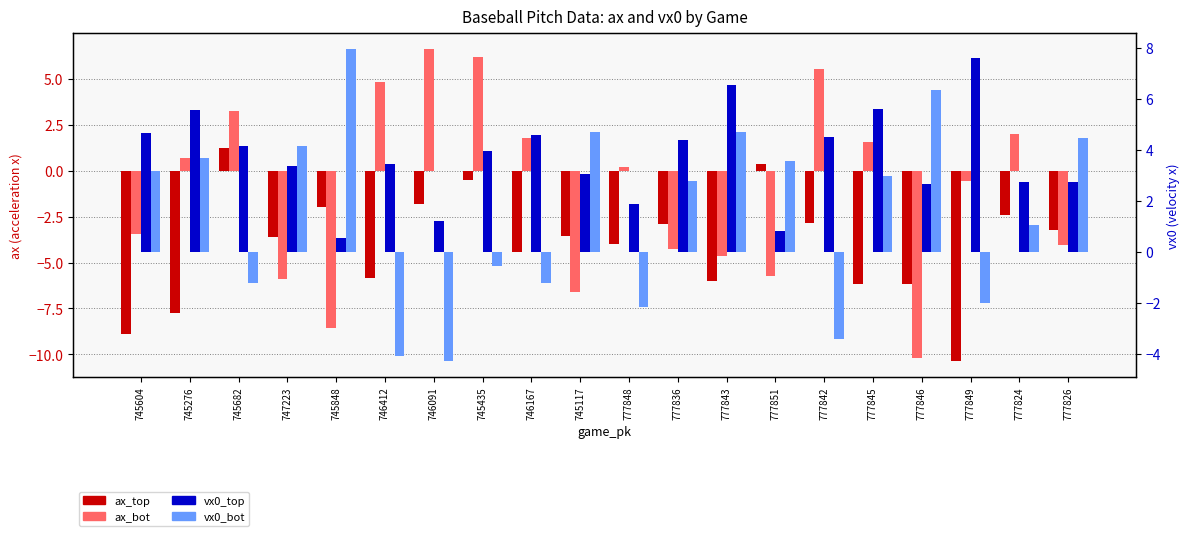

List the labels in order of ax_bot value, largest first.

746091, 745435, 777842, 746412, 745682, 777824, 746167, 777845, 745276, 777848, 777849, 745604, 777826, 777836, 777843, 777851, 747223, 745117, 745848, 777846